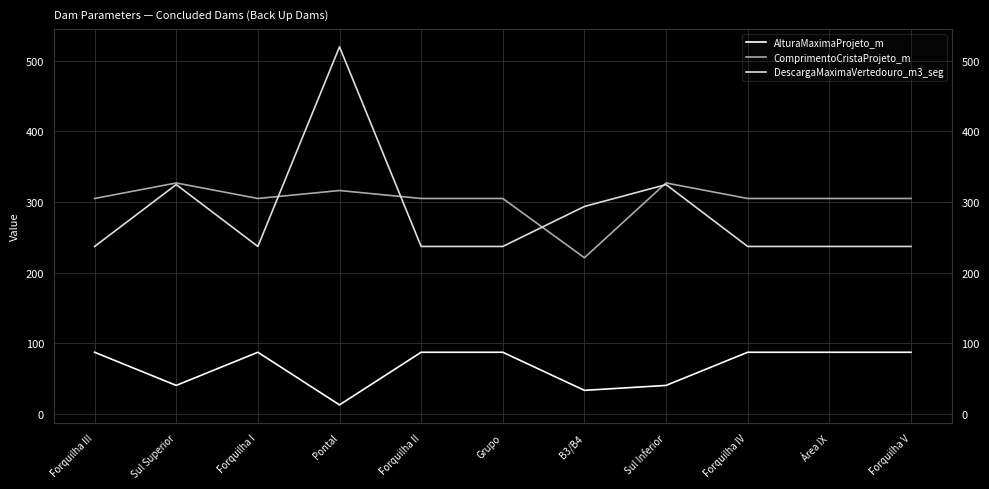

What is the approximate value of AlturaMaximaProjeto_m at Forquilha II?

87.0